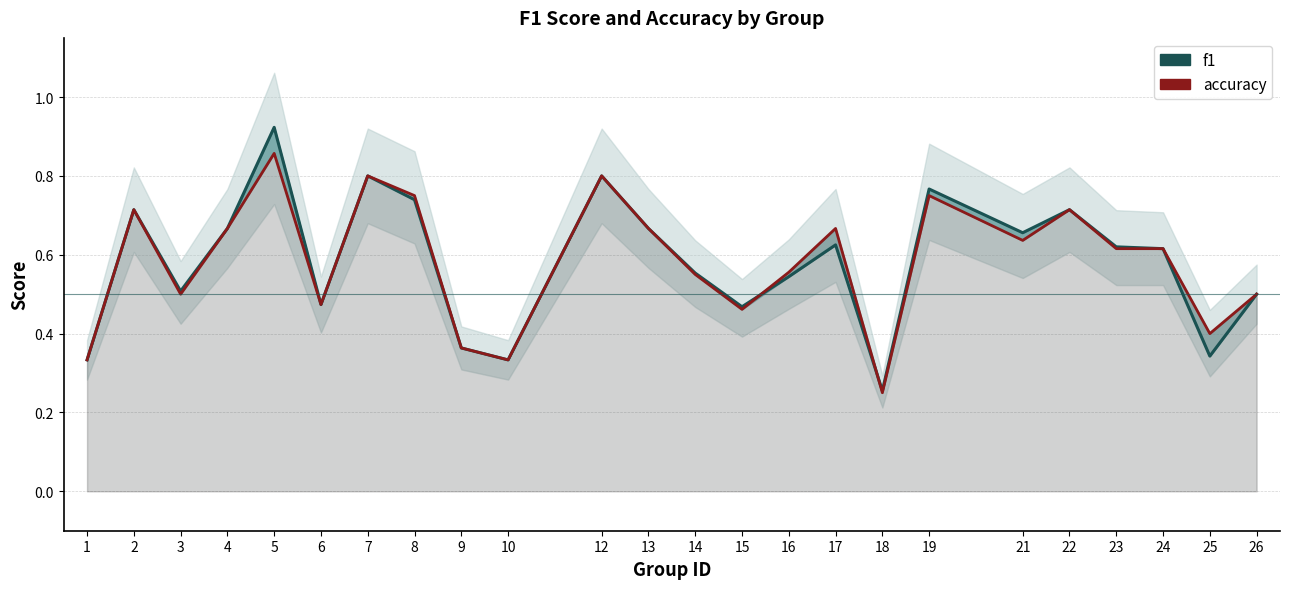

Reading left to right, what are all the values shown in this chart?

f1: 0.3	0.7	0.5	0.7	0.9	0.5	0.8	0.7	0.4	0.3	0.8	0.7	0.6	0.5	0.5	0.6	0.3	0.8	0.7	0.7	0.6	0.6	0.3	0.5
accuracy: 0.3	0.7	0.5	0.7	0.9	0.5	0.8	0.8	0.4	0.3	0.8	0.7	0.6	0.5	0.6	0.7	0.2	0.8	0.6	0.7	0.6	0.6	0.4	0.5